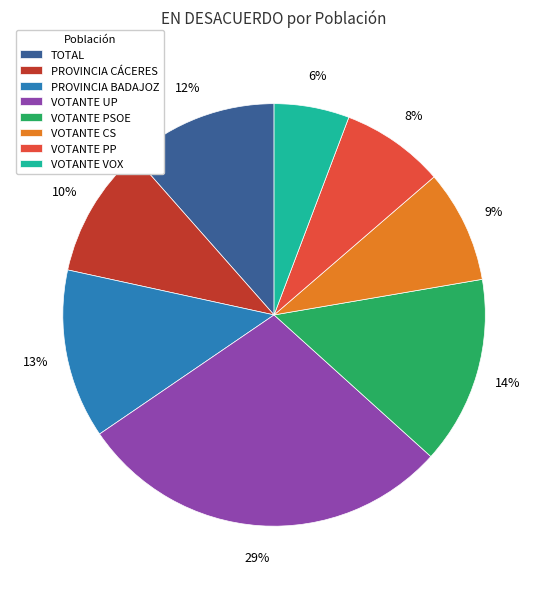

Is the sum of VOTANTE VOX and VOTANTE PP greater than half?

No